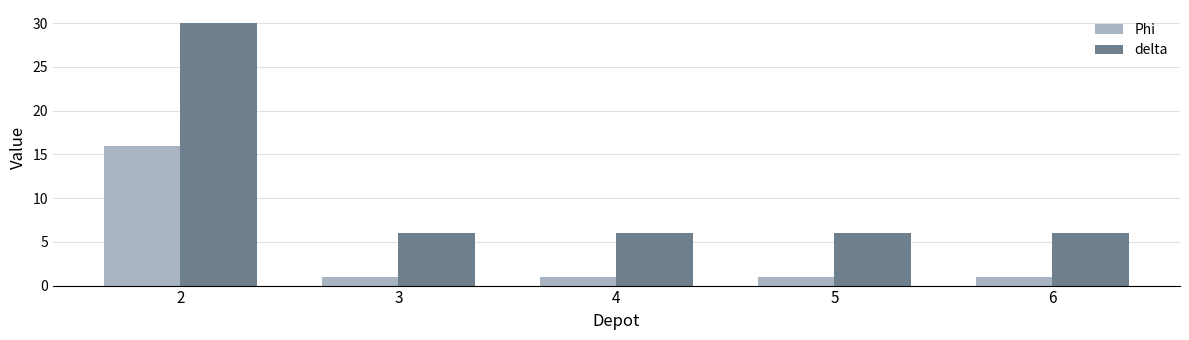

What is the spread (max minus min) of values at 5?

5